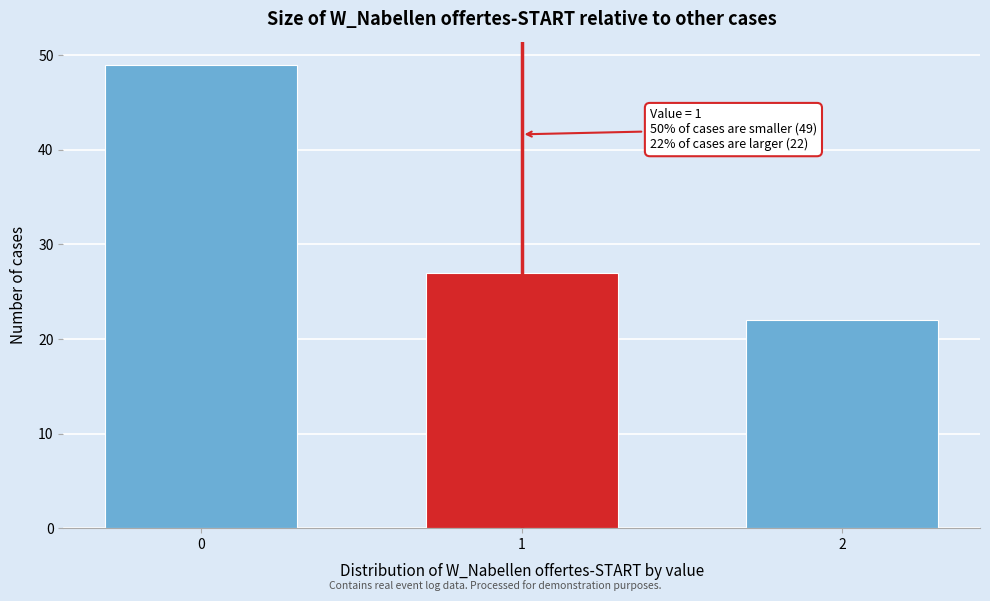

Reading right to left, extract all data points from this chart.

2=22	1=27	0=49